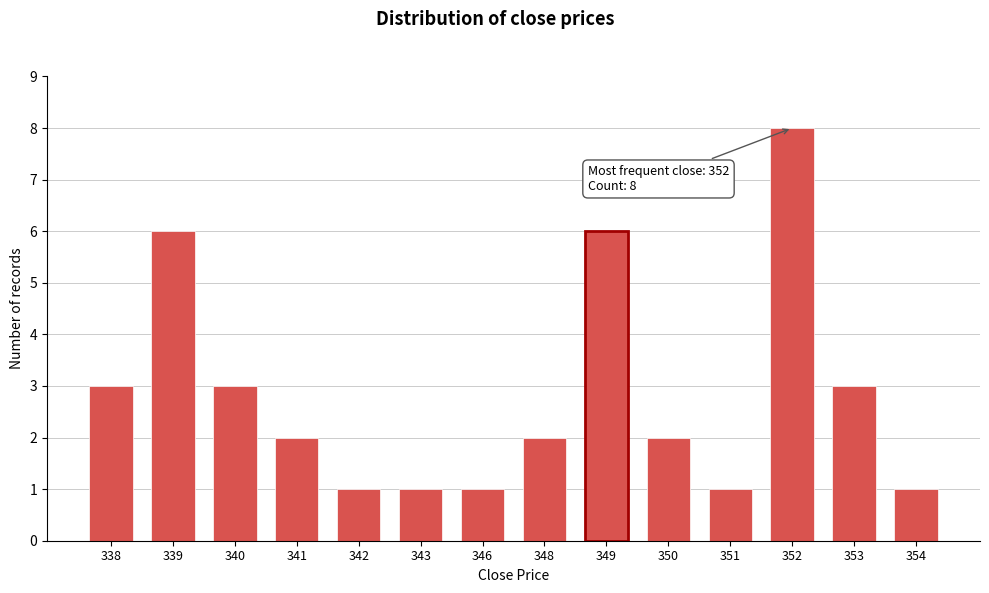

Reading left to right, extract all data points from this chart.

338=3	339=6	340=3	341=2	342=1	343=1	346=1	348=2	349=6	350=2	351=1	352=8	353=3	354=1